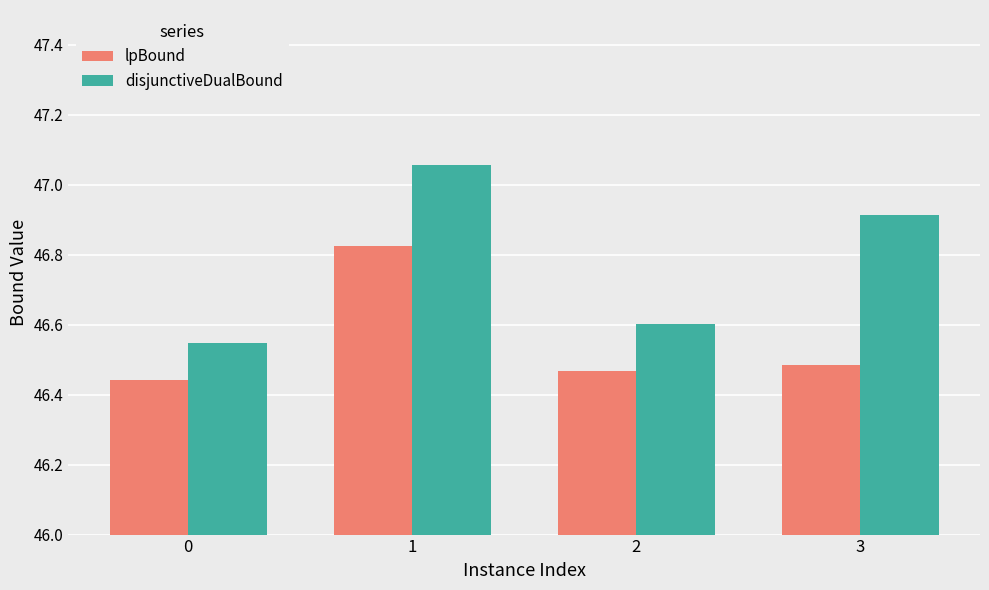

What is the total value across all series at 1?

93.9